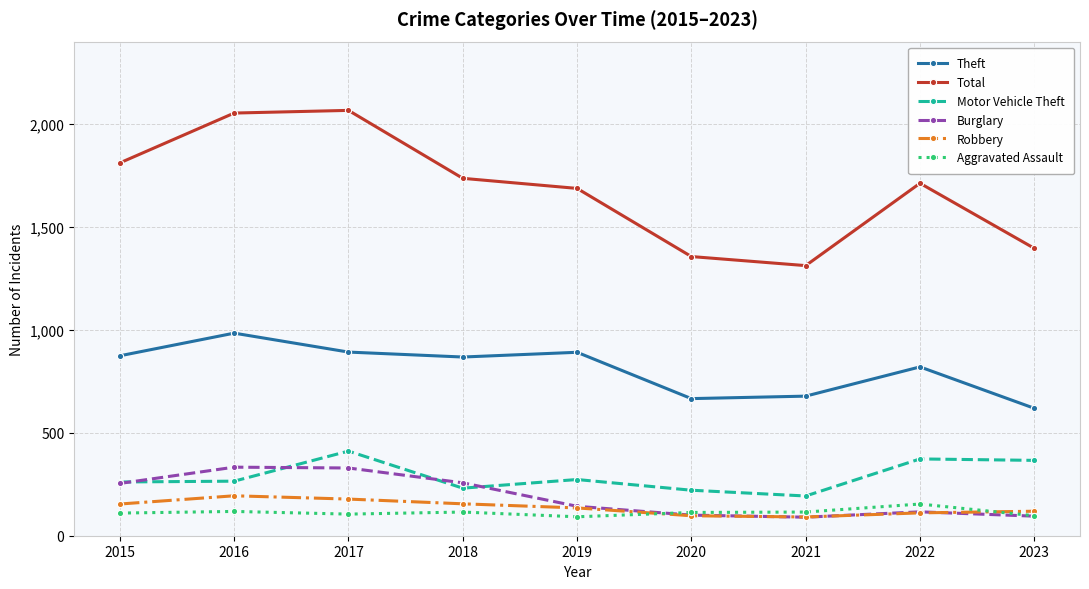

What is the spread (max minus min) of values at 2019?

1595